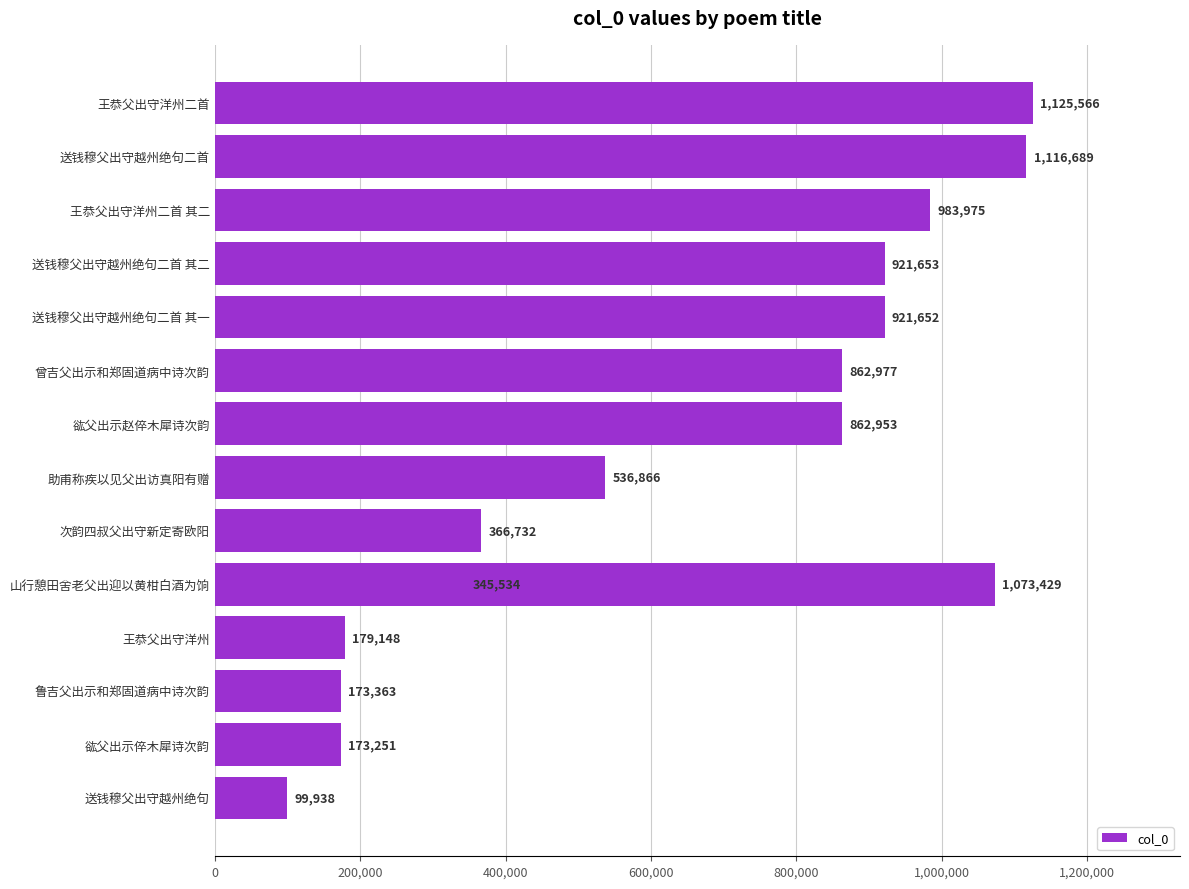

True or false: the data shows 511489 at 送钱穆父出守越州绝句二首 其一.

False